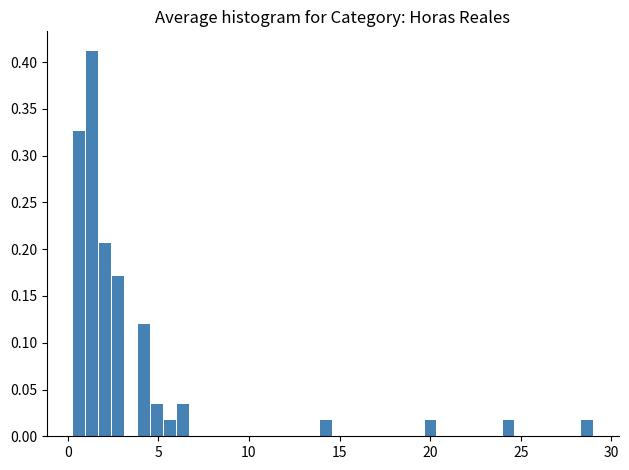

Read against the x-axis, roughly where is the centre of the tallest bar?

1.5